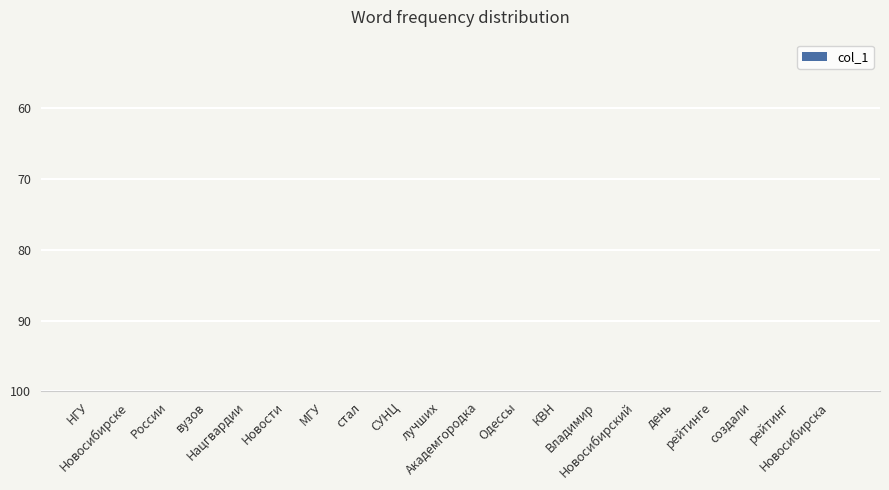

What is the value of the 4th bar from the left?

8